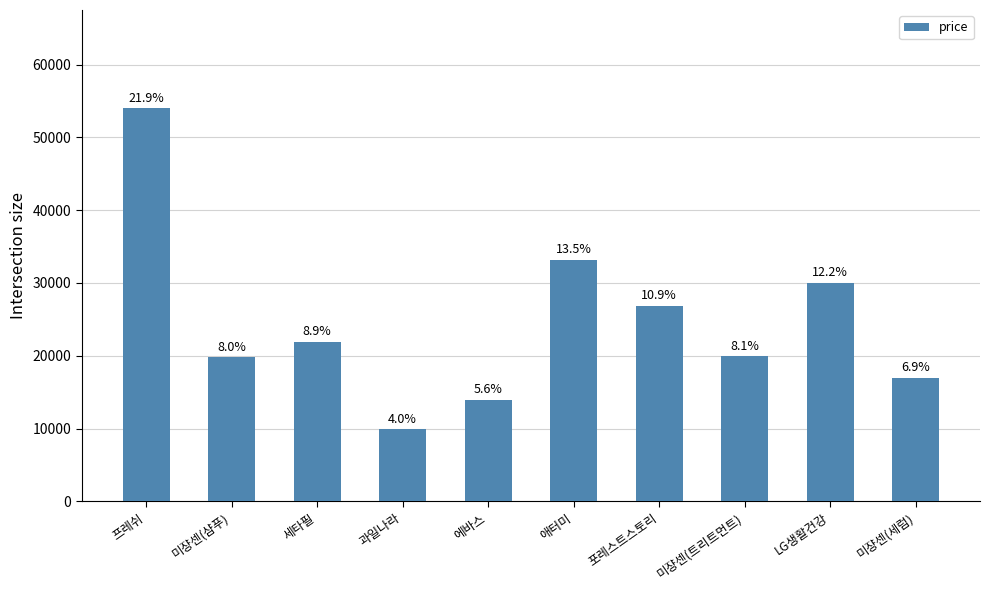

What is the change in value from 프레쉬 to 세타필?

-32100